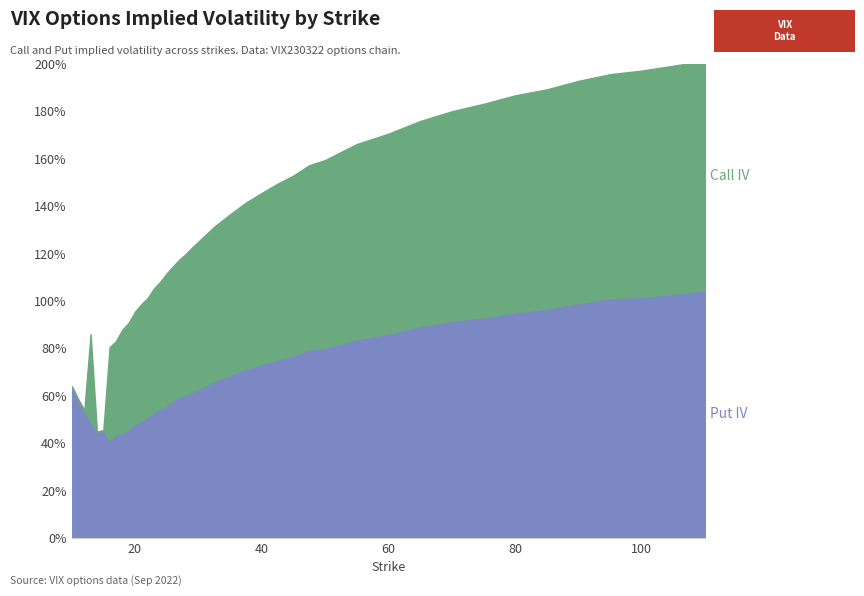

Between which two adjacent categories do Put IV and Call IV first intersect?

20 and 21